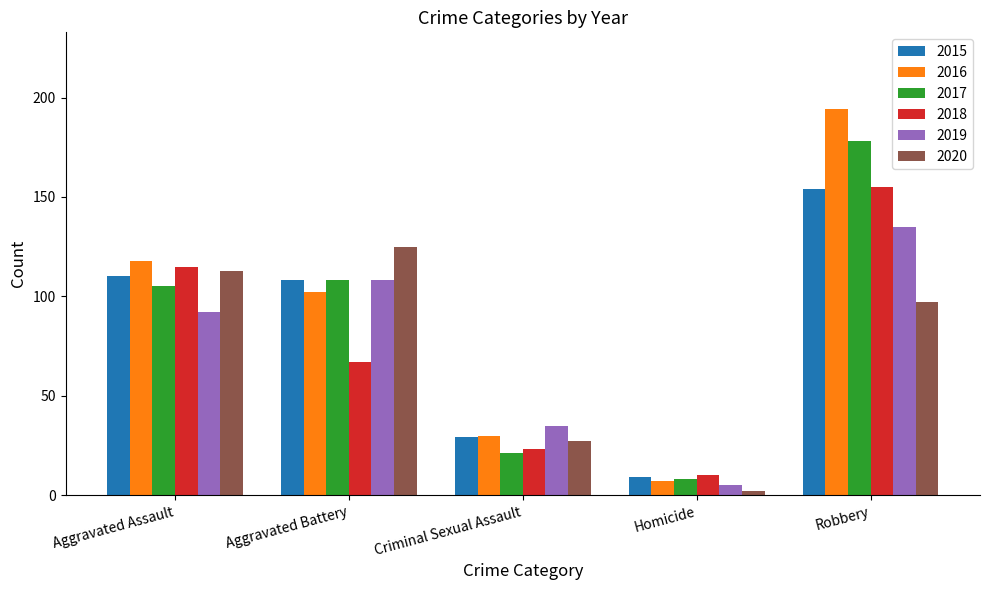

How many values in the 2018 series are below 67?

2